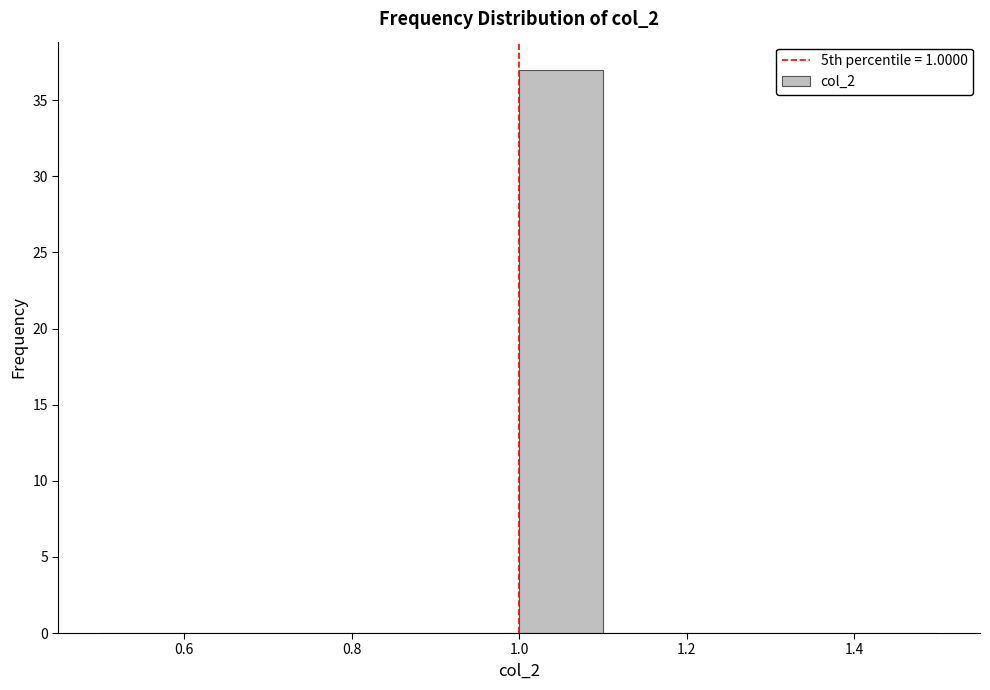

Reading left to right, transcribe this chart: for each bar, give the range it covers on the x-axis and its height. The values are not printed on the chart, so give them approximately, as read against the axis.

0.5 to 0.6: 0
0.6 to 0.7: 0
0.7 to 0.8: 0
0.8 to 0.9: 0
0.9 to 1.0: 0
1.0 to 1.1: 37
1.1 to 1.2: 0
1.2 to 1.3: 0
1.3 to 1.4: 0
1.4 to 1.5: 0